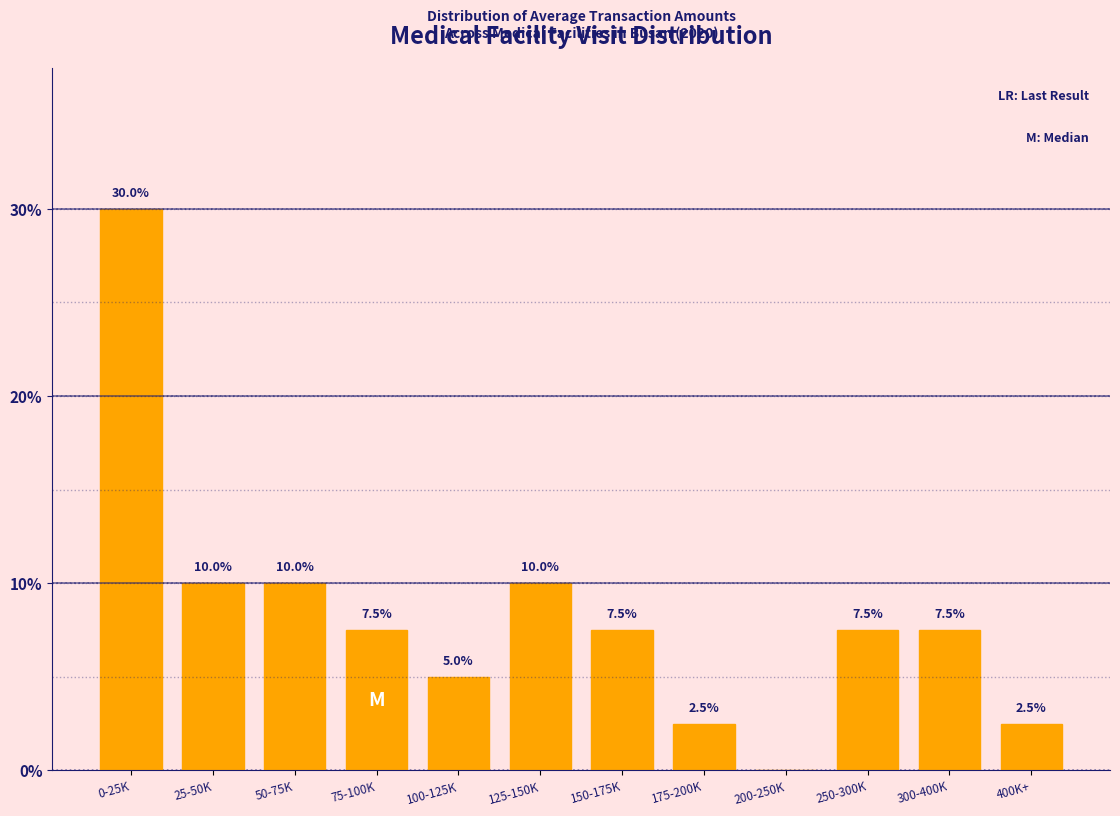

Reading left to right, transcribe all the data shown in this chart.

0-25K=30.0	25-50K=10.0	50-75K=10.0	75-100K=7.5	100-125K=5.0	125-150K=10.0	150-175K=7.5	175-200K=2.5	200-250K=0.0	250-300K=7.5	300-400K=7.5	400K+=2.5